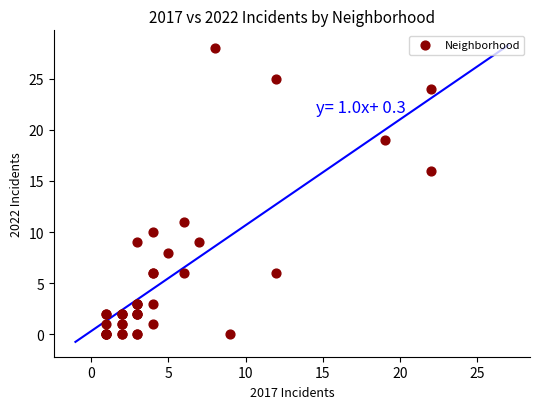

What Y value in the scatter plot is closest to 14?

16